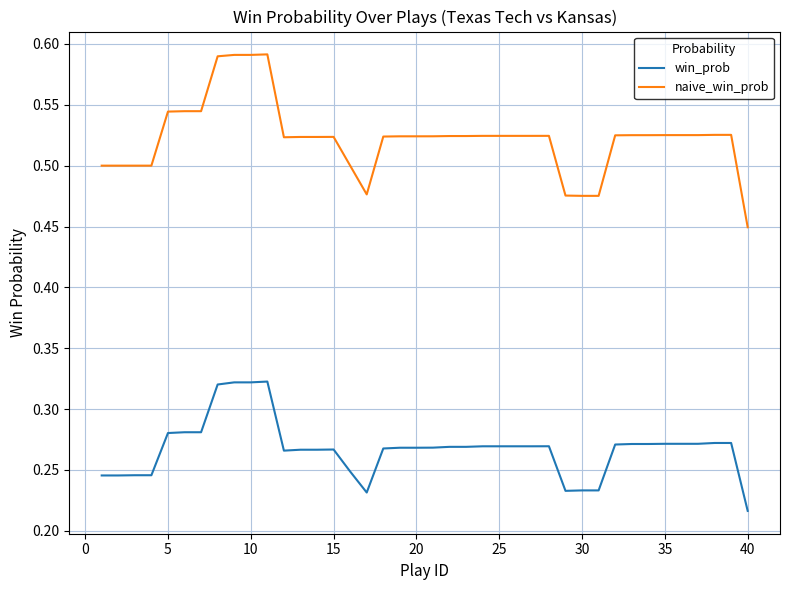

How many categories are shown in the chart?

40